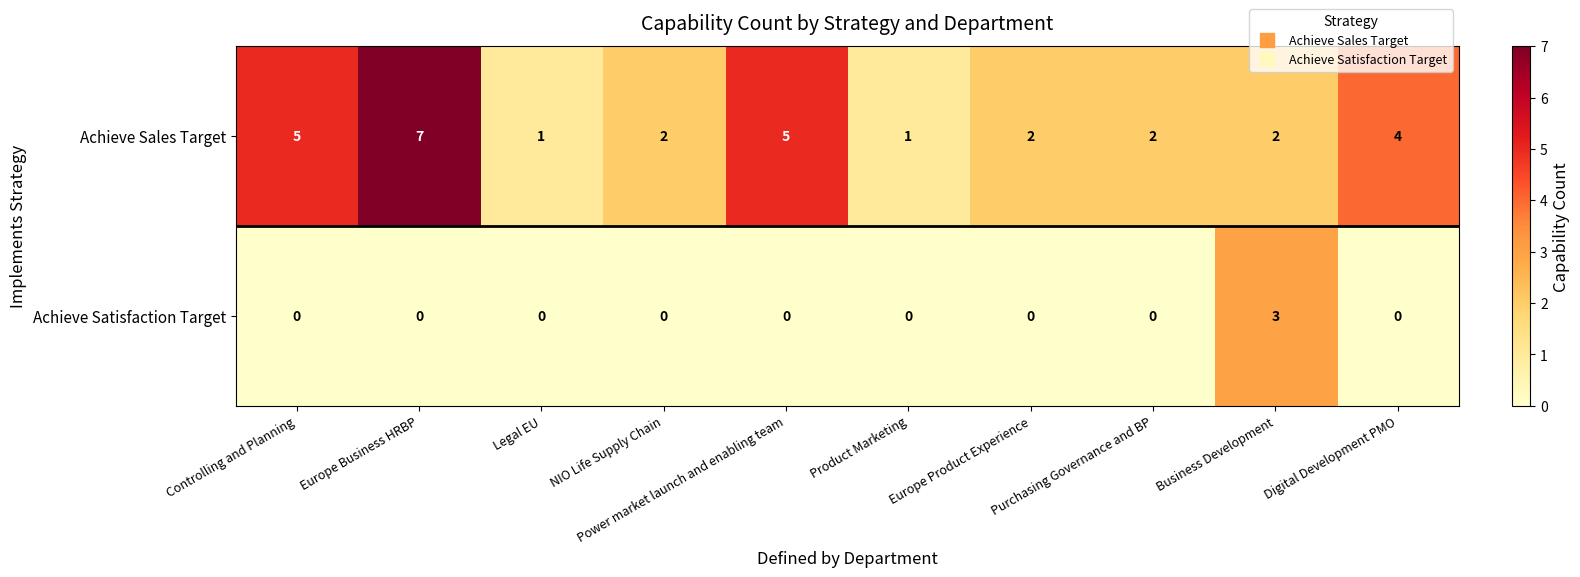

How many data points does each series have?

10